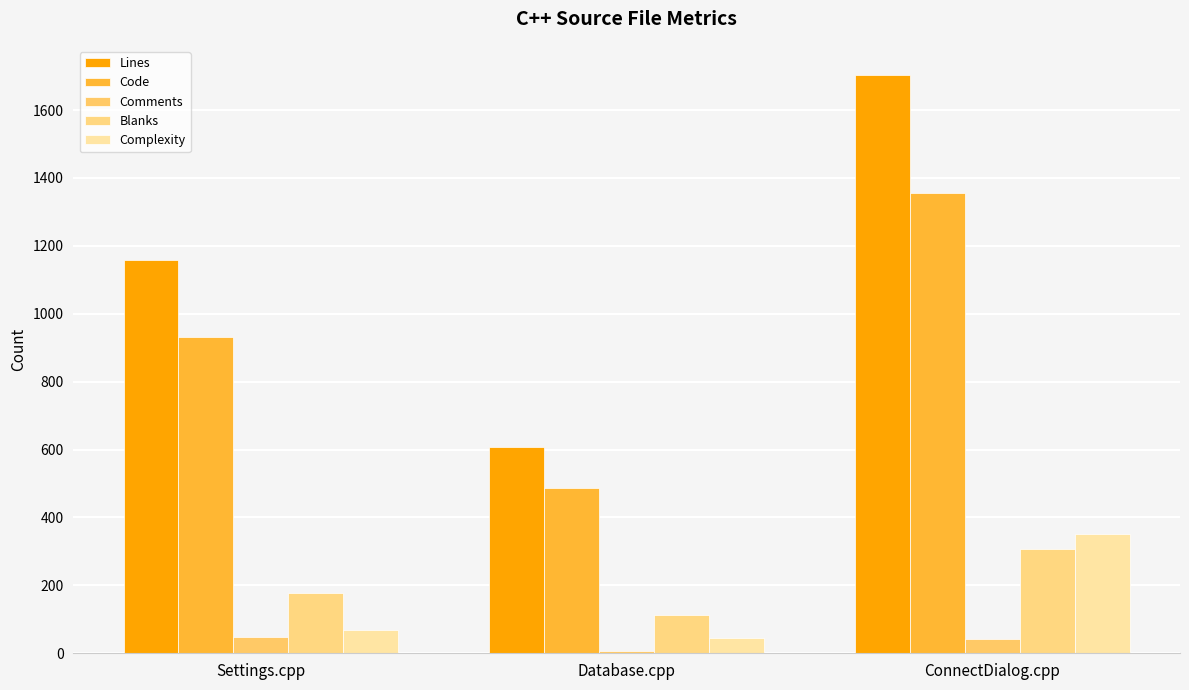

Are the bars grouped side by side (vs. stacked)?

Yes